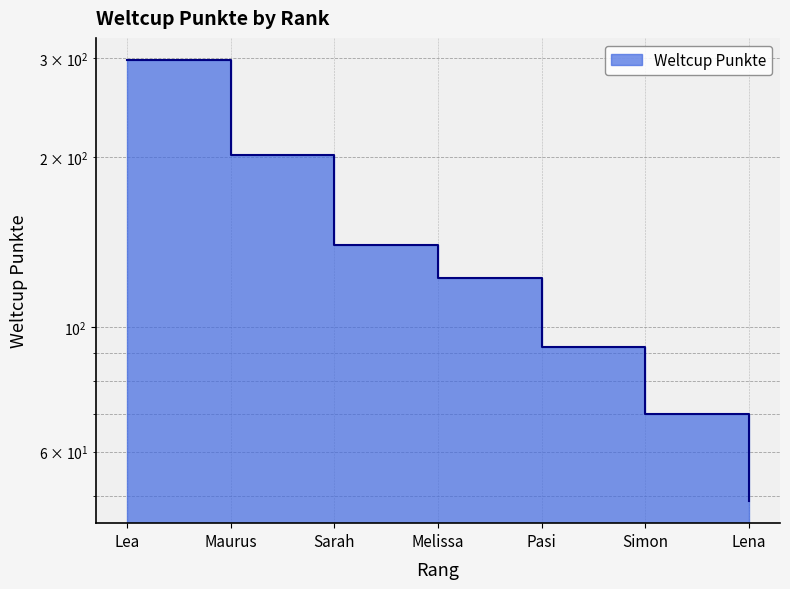

What is the sum of all values?

973